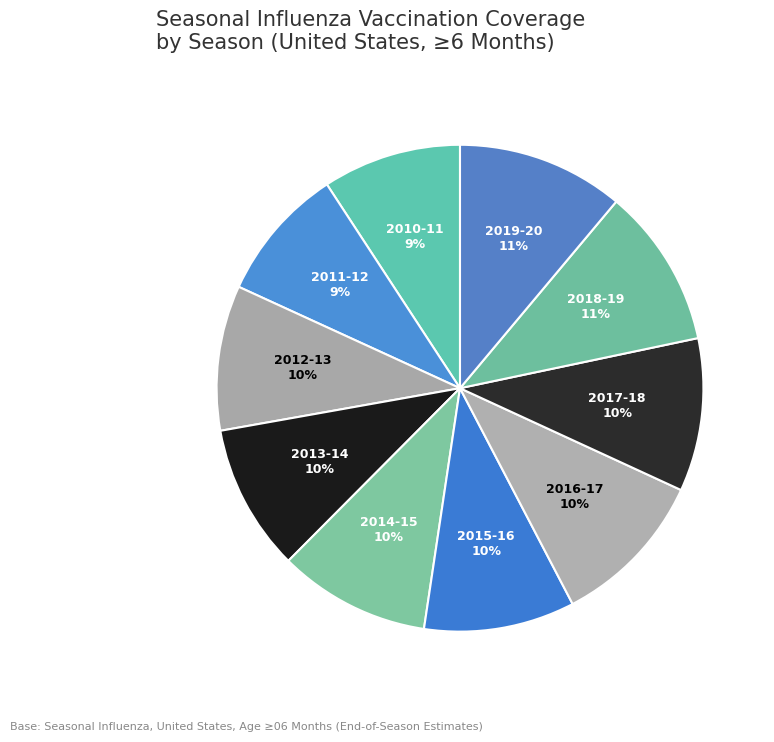

Combined, do 2011-12 and 2015-16 account for over 50%?

No